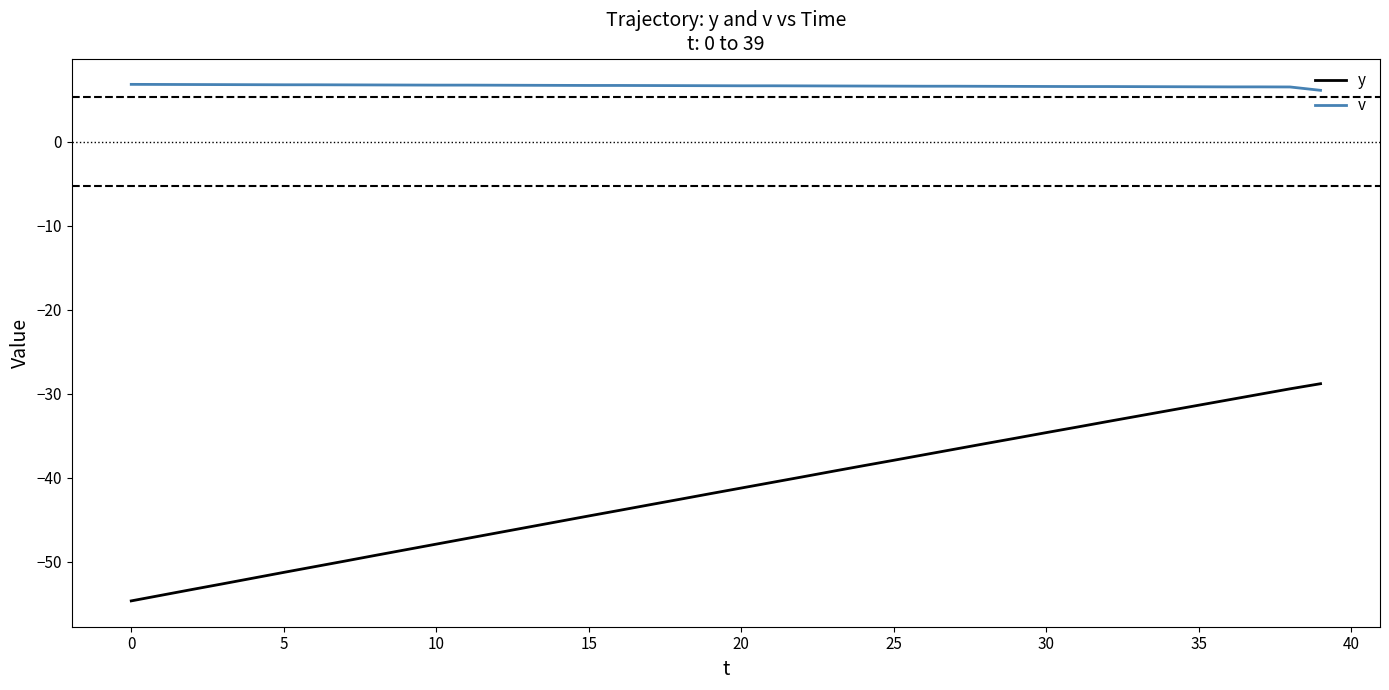

Which series has the largest total across all categories?

v